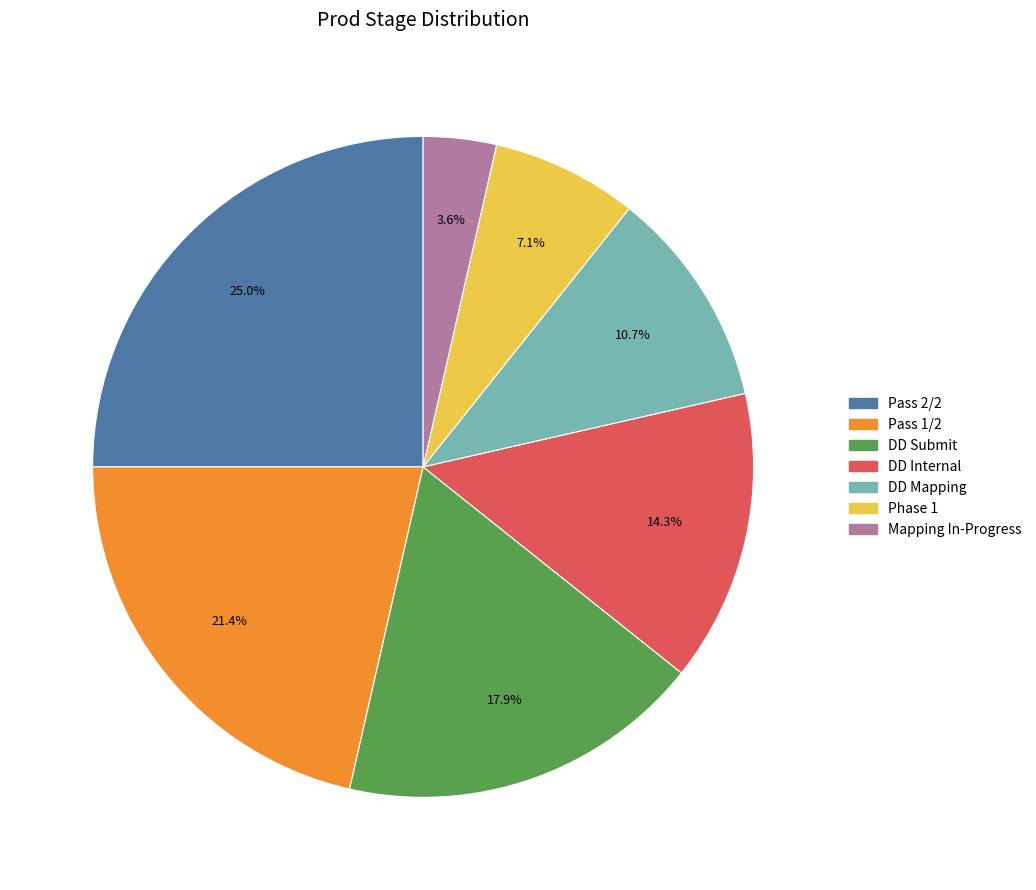

Rank the categories by value from lowest to highest.

Mapping In-Progress, Phase 1, DD Mapping, DD Internal, DD Submit, Pass 1/2, Pass 2/2